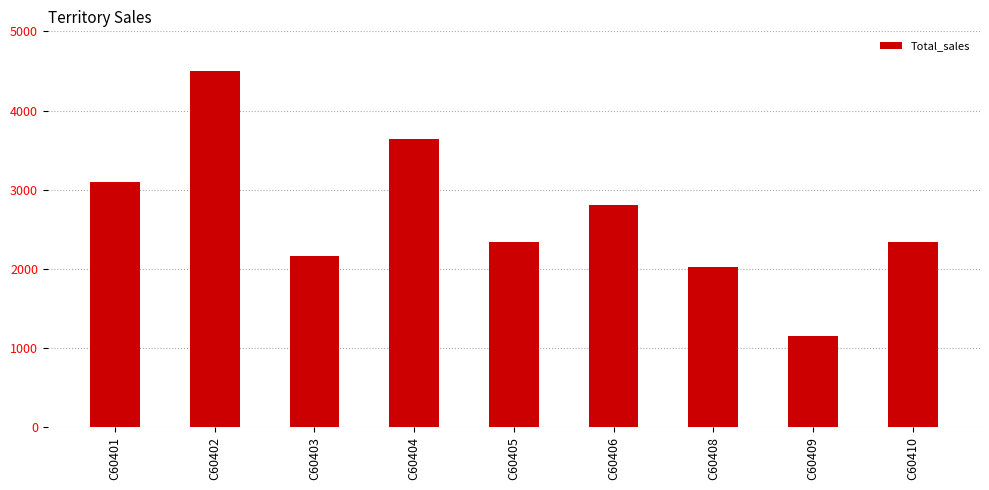

At which category does the chart reach its peak across all series?

C60402